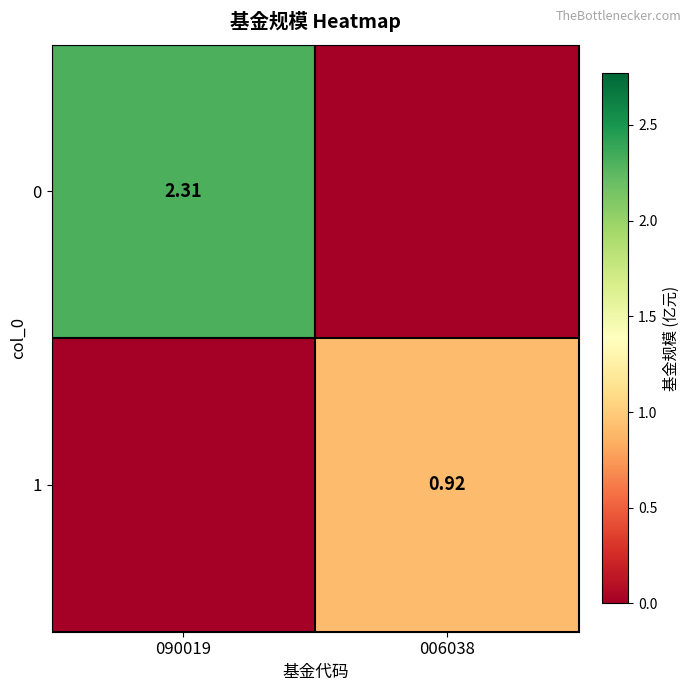

What is the total value across all series at 090019?

2.3